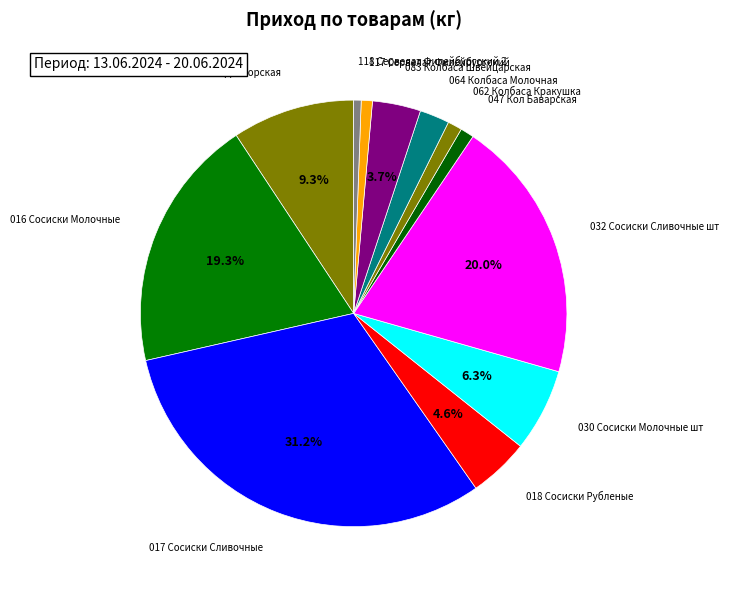

Approximately how many times larger is the value at 016 Сосиски Молочные compared to 018 Сосиски Рубленые?

4.2